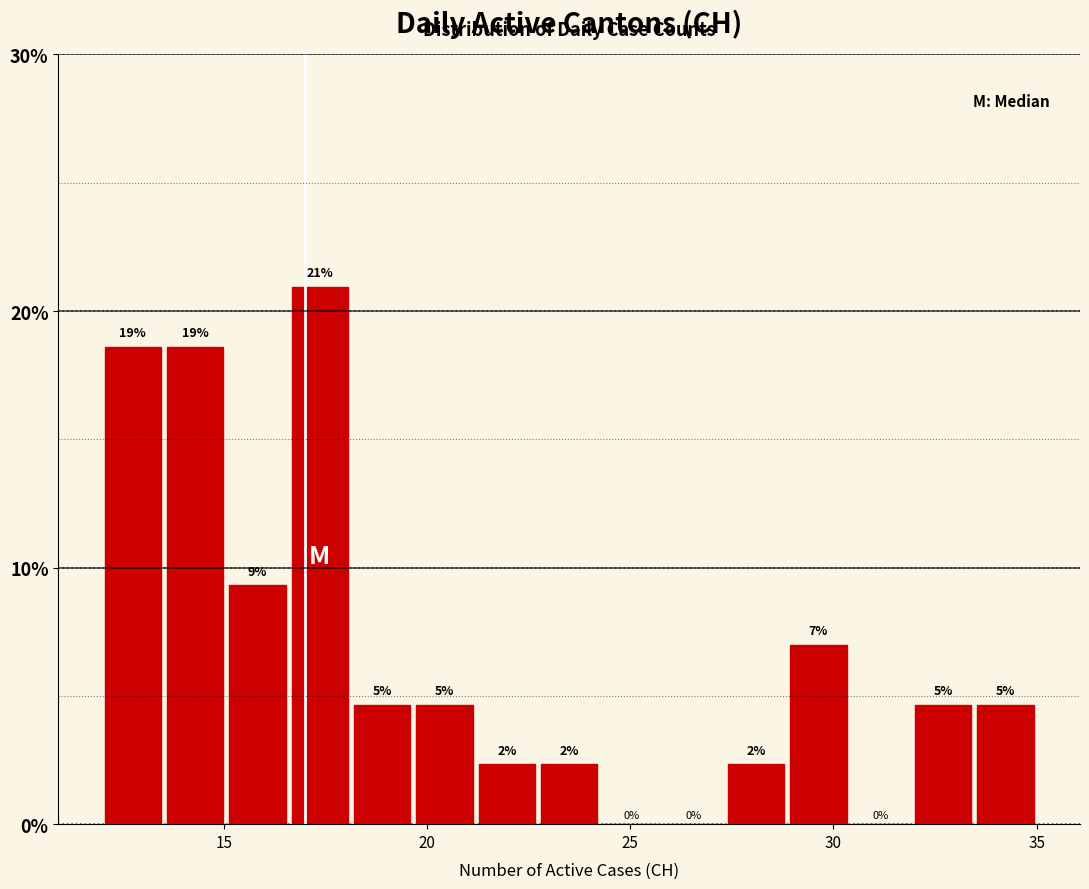

Around what value on the x-axis is the tallest bar? Give the approximate position of its centre, as read against the axis.

17.5